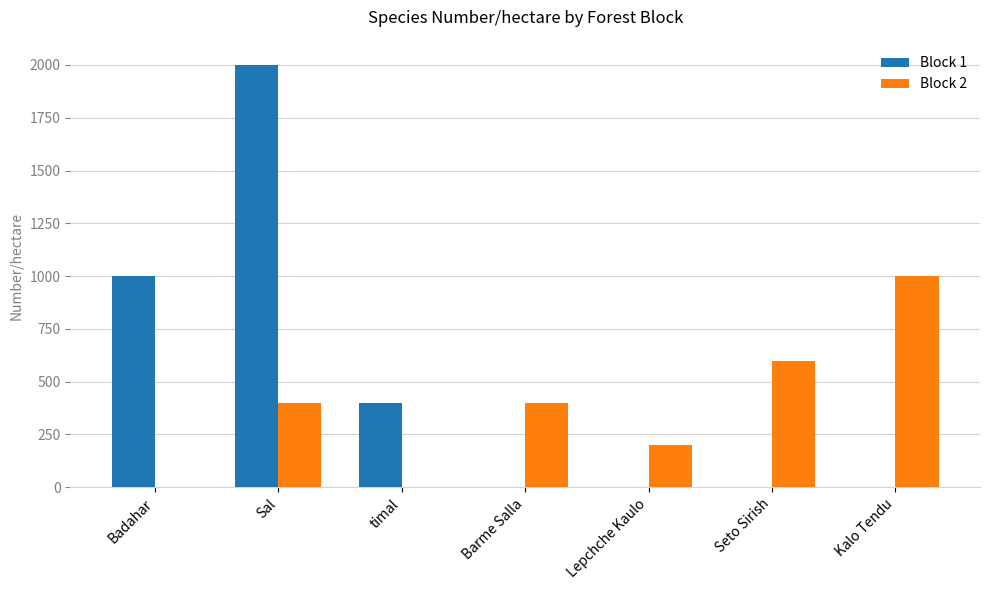

Reading left to right, transcribe all the data shown in this chart.

Block 1: 1000	2000	400	0	0	0	0
Block 2: 0	400	0	400	200	600	1000